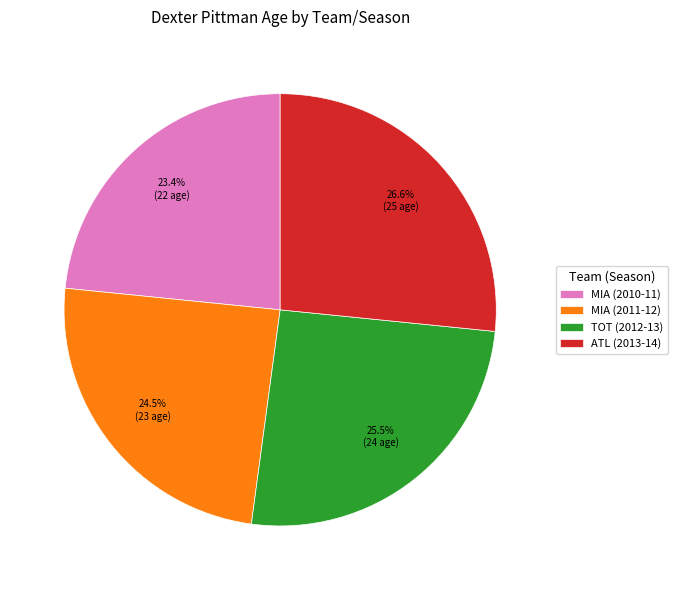

What portion of the pie excludes ATL (2013-14)?

73.4%